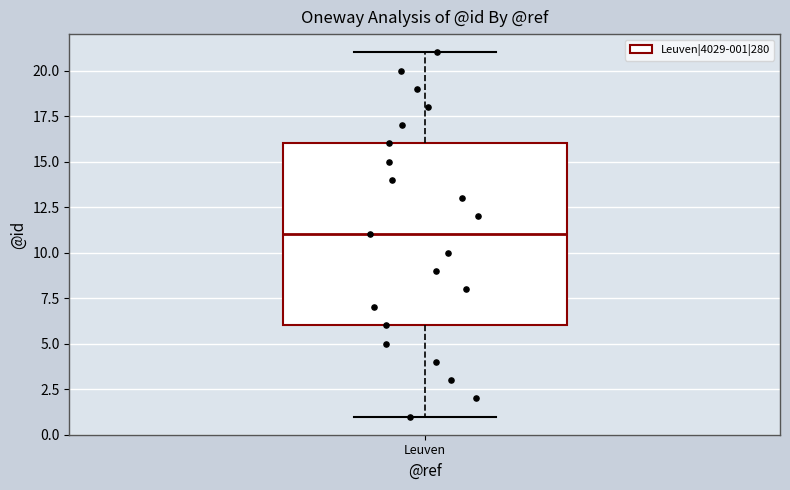

Transcribe this box plot: give where the median line is, the range the box spans, and where the two whiskers end, as read against the y-axis. The values are not printed on the chart, so give them approximately, as read against the axis.

median 11, box 6 to 16, whiskers 1 to 21